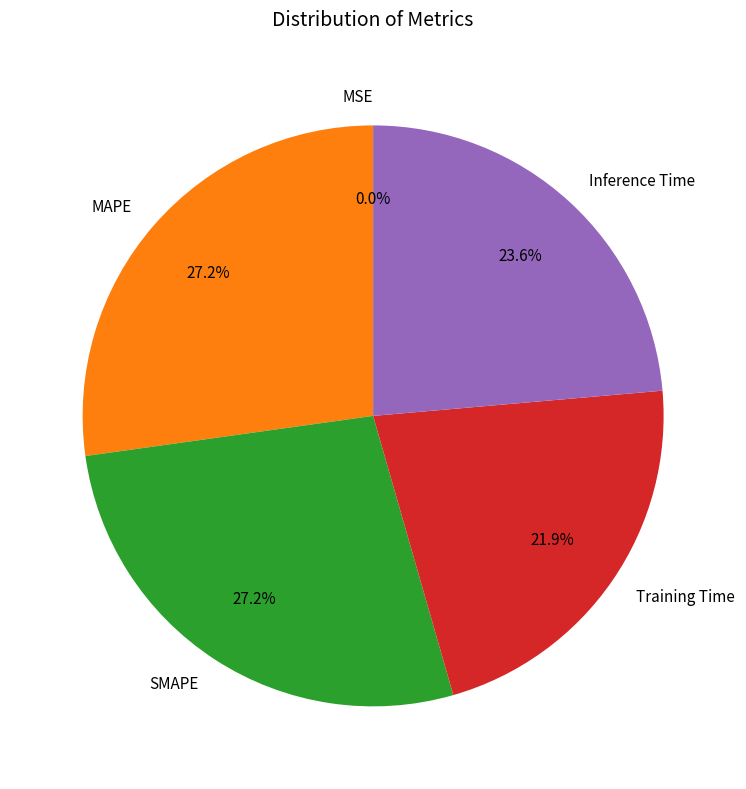

Is MAPE the majority of the pie?

No